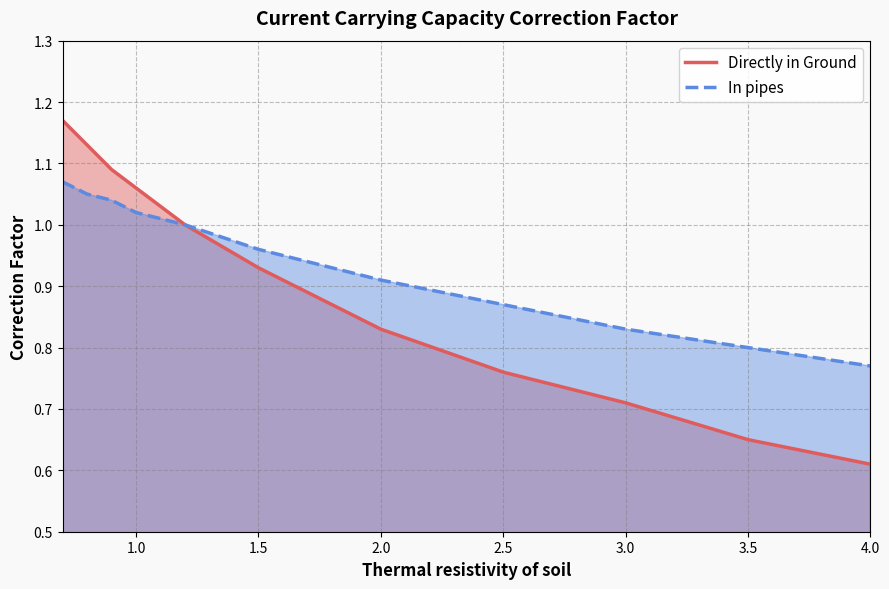

How many lines are shown in the chart?

2